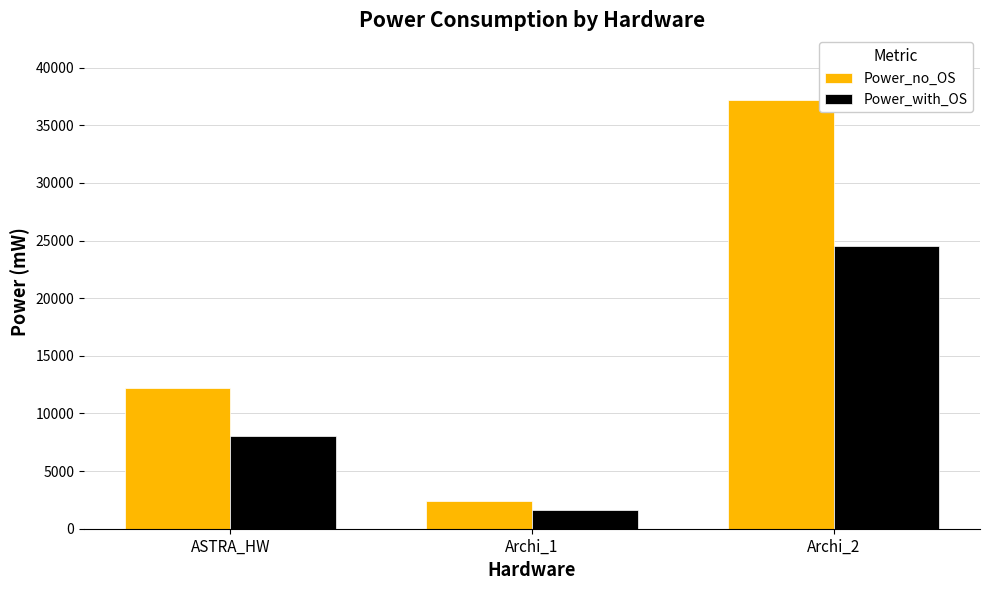

Which label corresponds to the largest value in the chart?

Archi_2